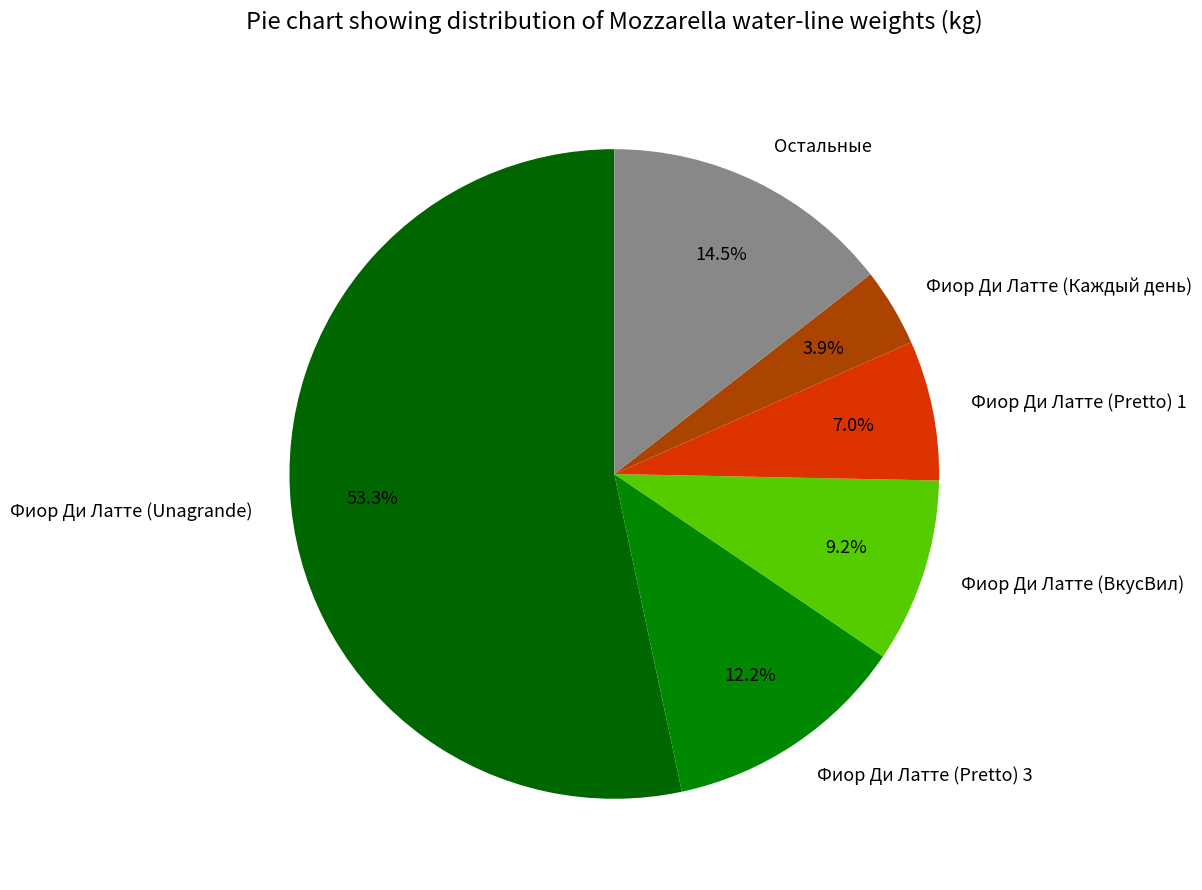

Does Фиор Ди Латте (Unagrande) account for over 50% of the chart?

Yes